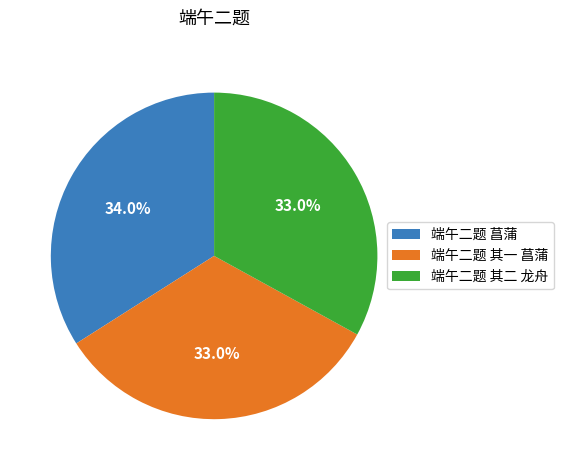

What is the largest slice in the pie chart?

端午二题 菖蒲